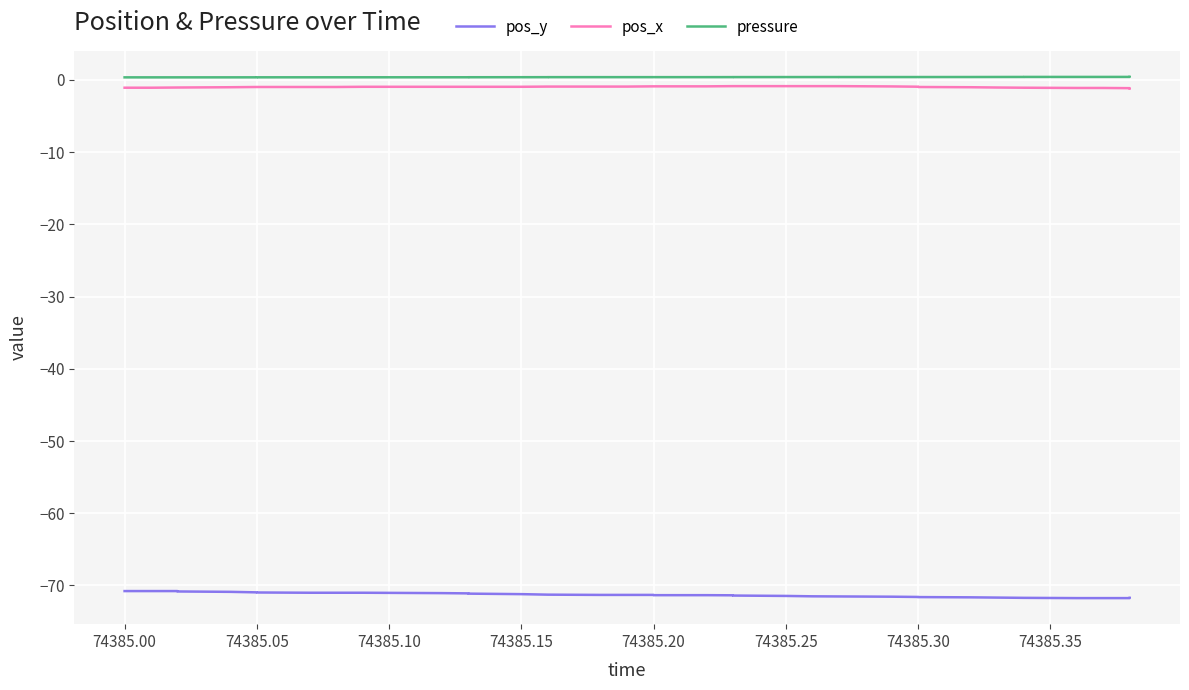

How many lines are shown in the chart?

3